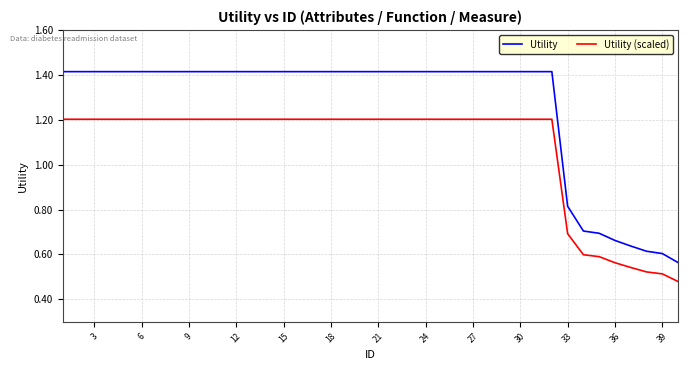

True or false: Utility and Utility (scaled) intersect in this chart.

False